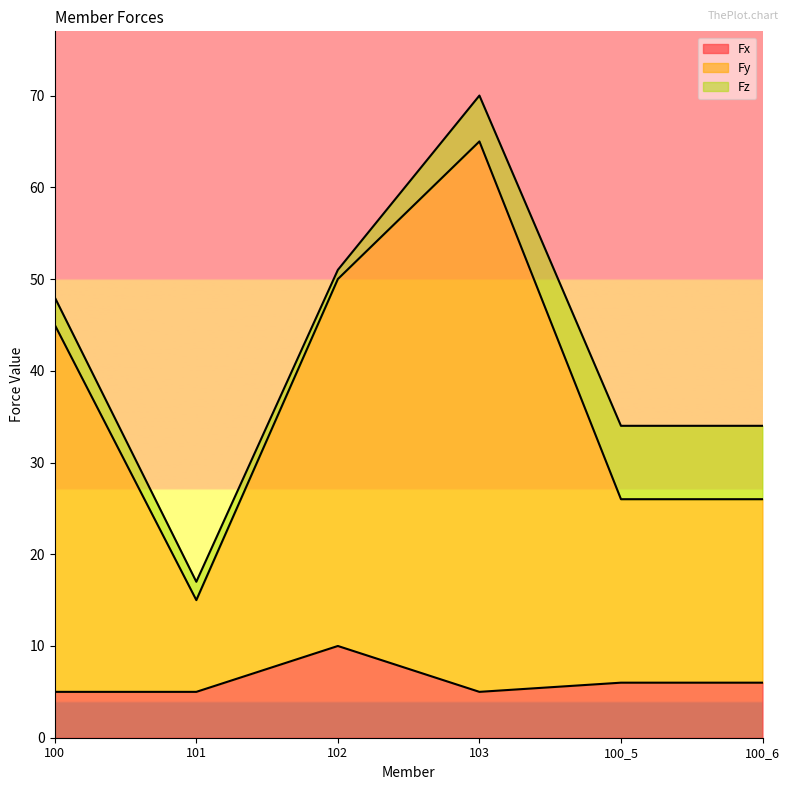

At which category is the sum across all series the highest?

103